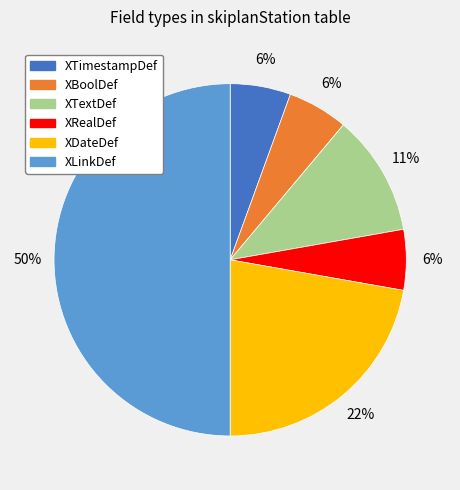

What is the ratio of the value at XRealDef to the value at XTimestampDef?

1.0